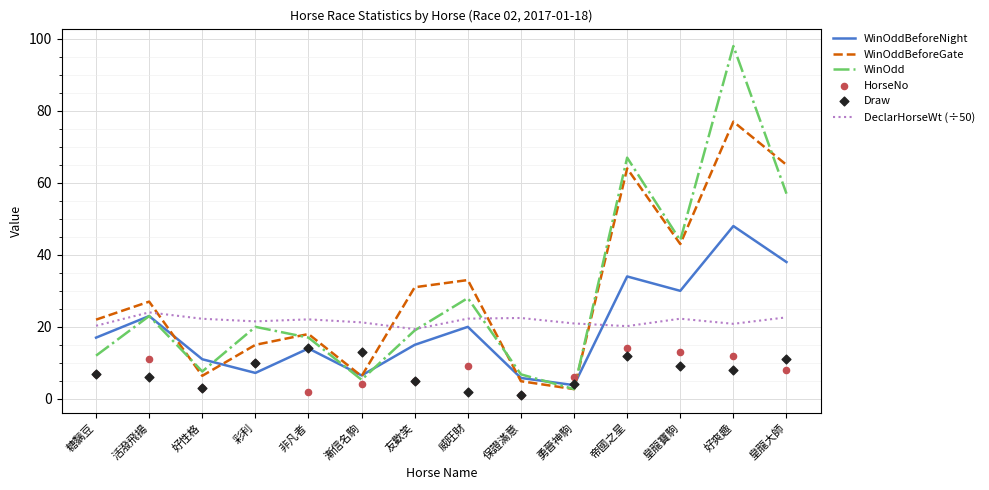

Is the value of WinOddBeforeGate at 彩利 greater than the value of WinOddBeforeNight at 好爽趣?

No